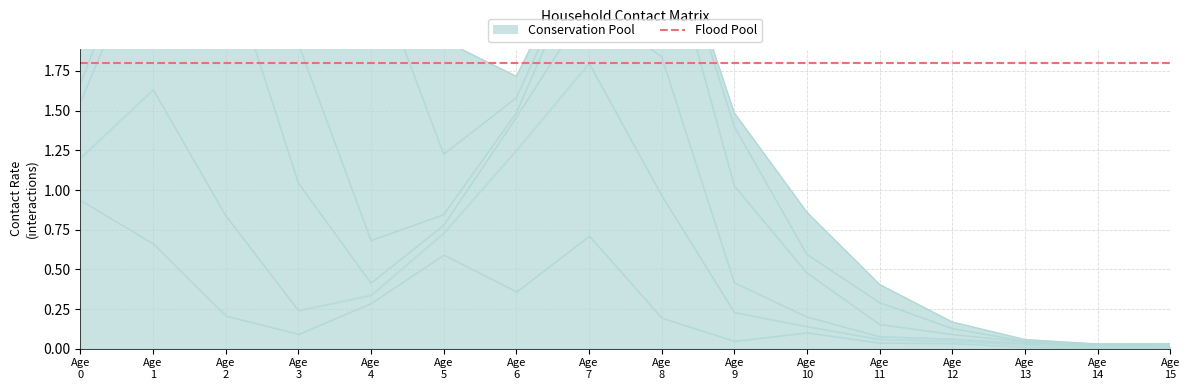

At how many categories does at least one series exceed 0?

16